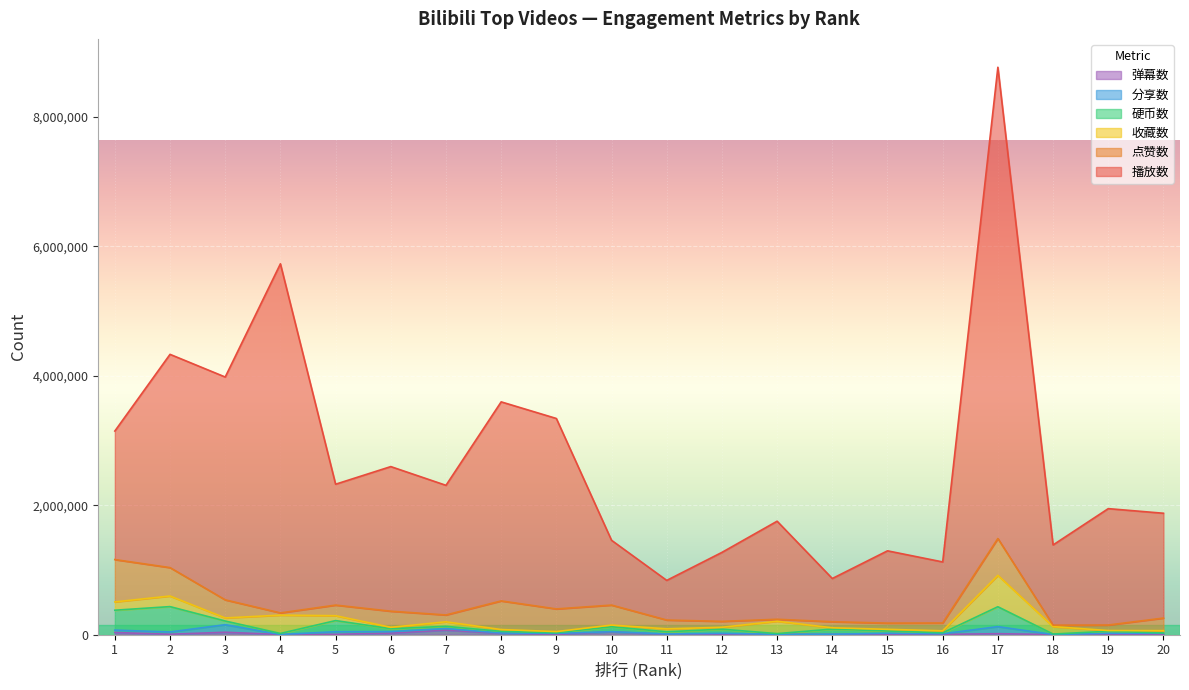

How many data points in 播放数 are less than 1868537?

10